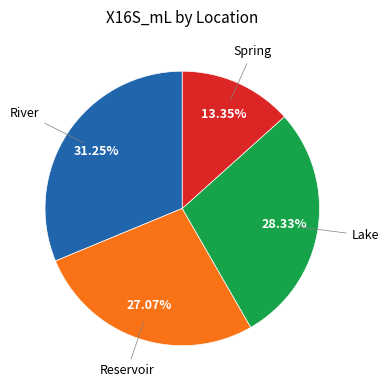

Does any single category account for the majority?

No